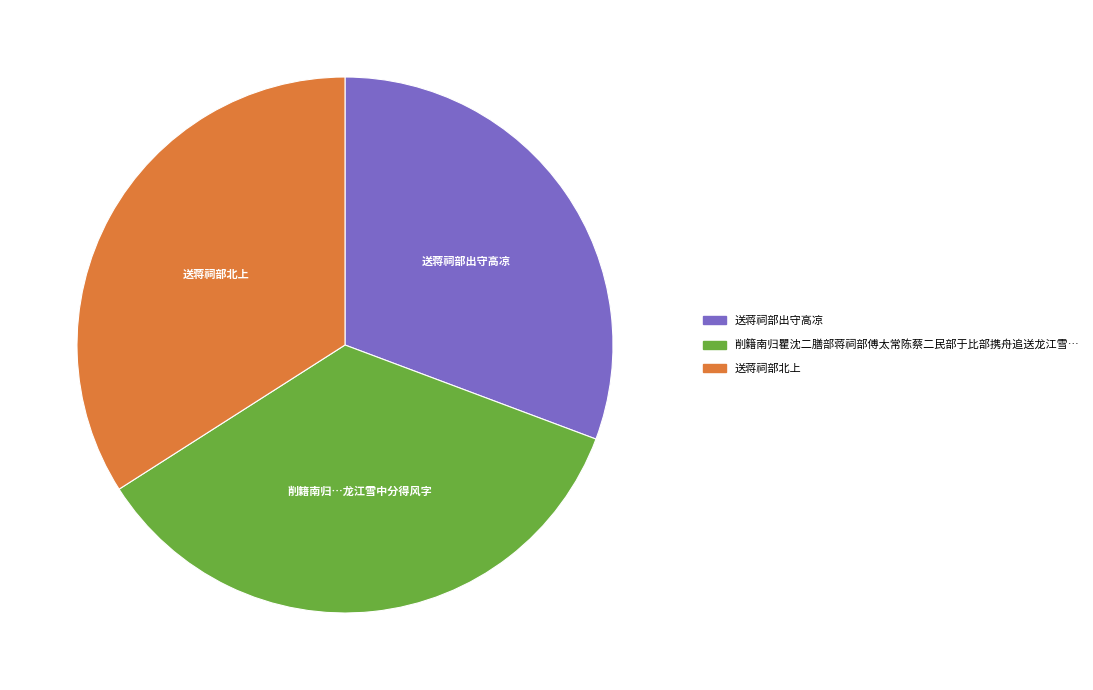

Is there a majority slice in this chart?

No